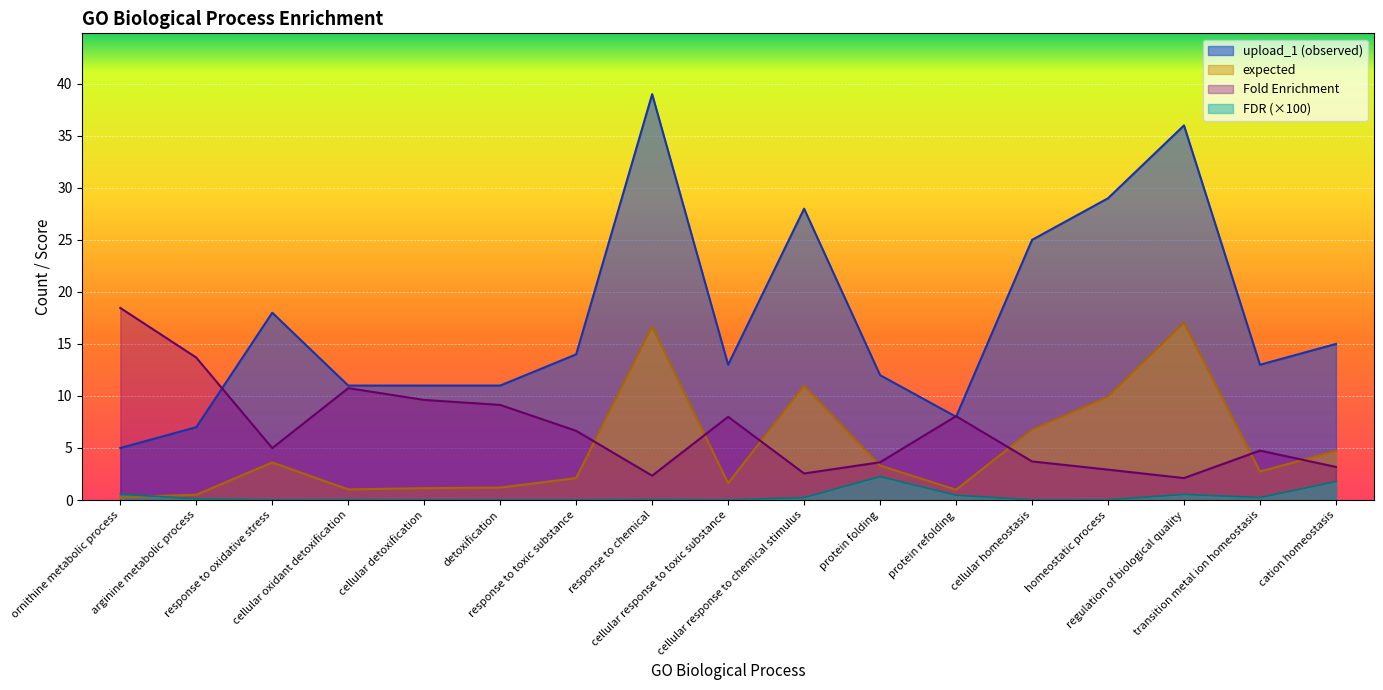

Between which two adjacent categories do expected and Fold Enrichment first intersect?

response to toxic substance and response to chemical